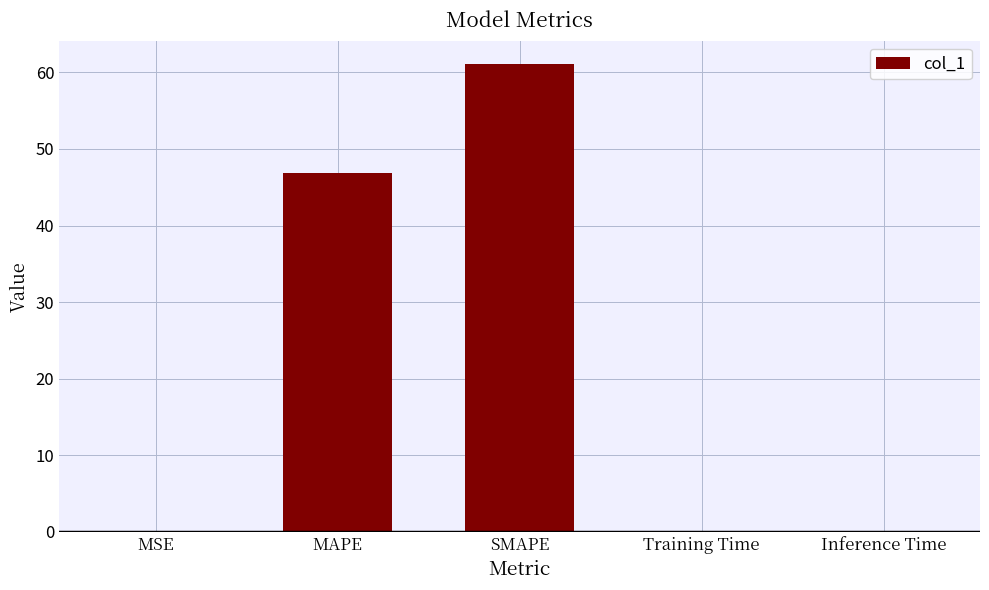

Between Training Time and MAPE, which is larger?

MAPE